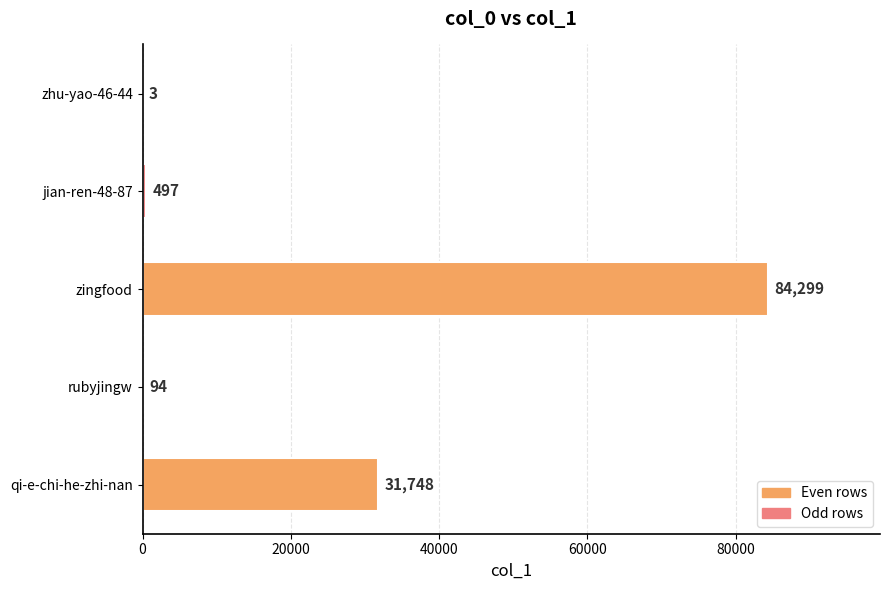

What is the sum of all values?

116641